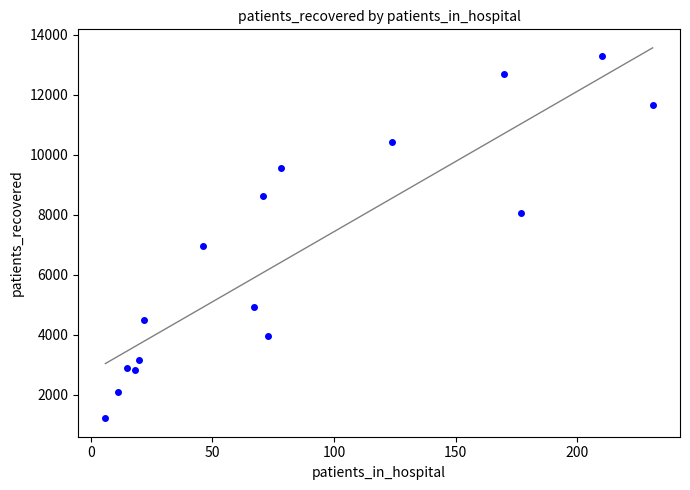

What is the range of Y values (max minus min)?

12068